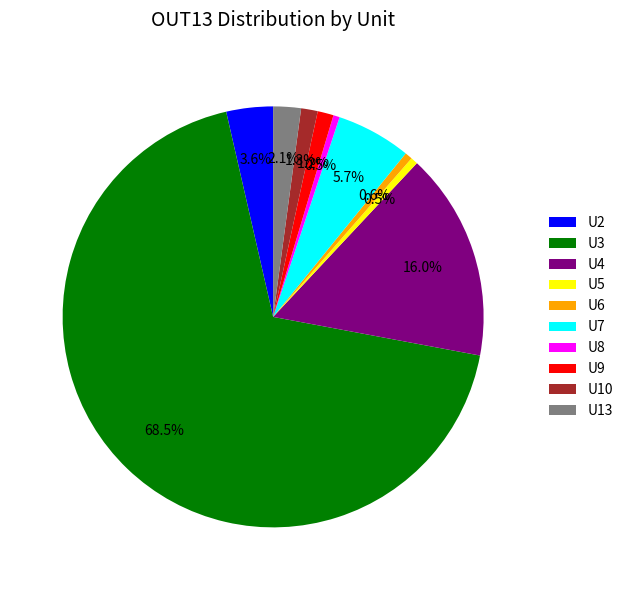

Which slice is the largest?

U3